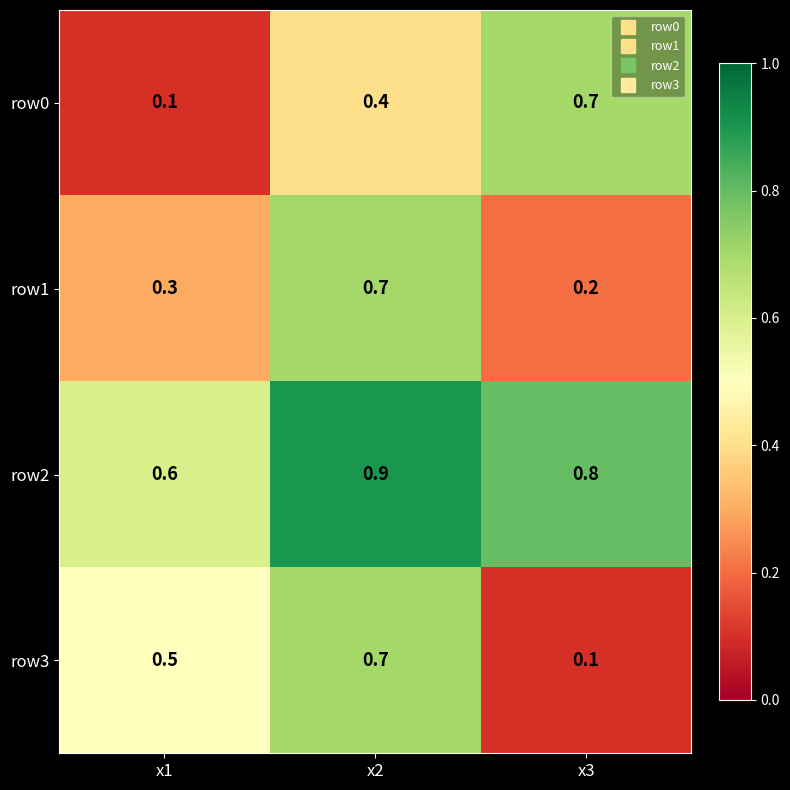

Which series has the largest total across all categories?

row2